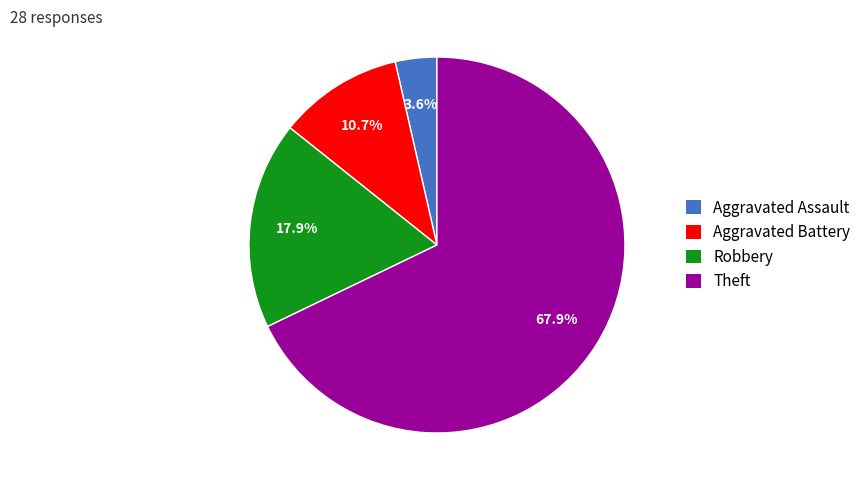

Which category has the smallest portion of the pie?

Aggravated Assault